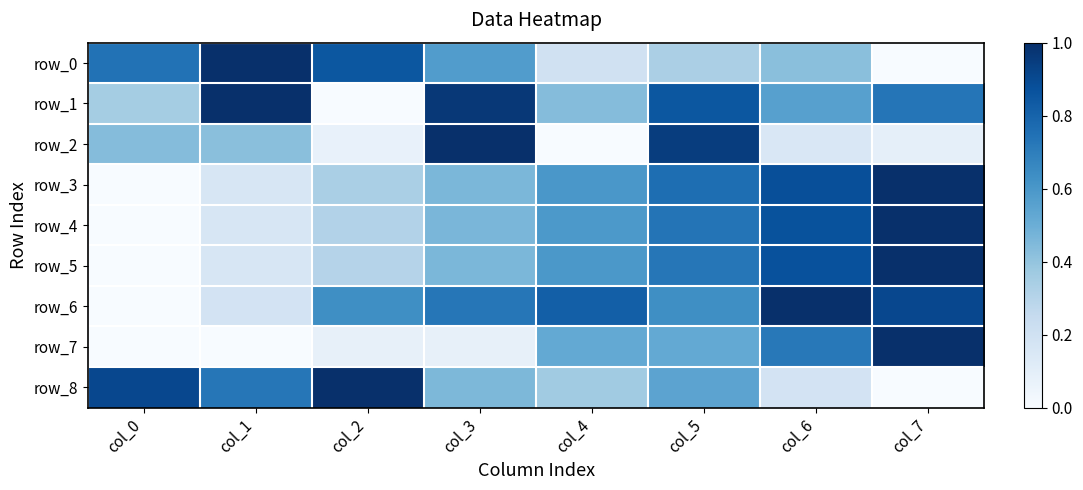

The row_8 series shows 0.5 at col_5. True or false?

True